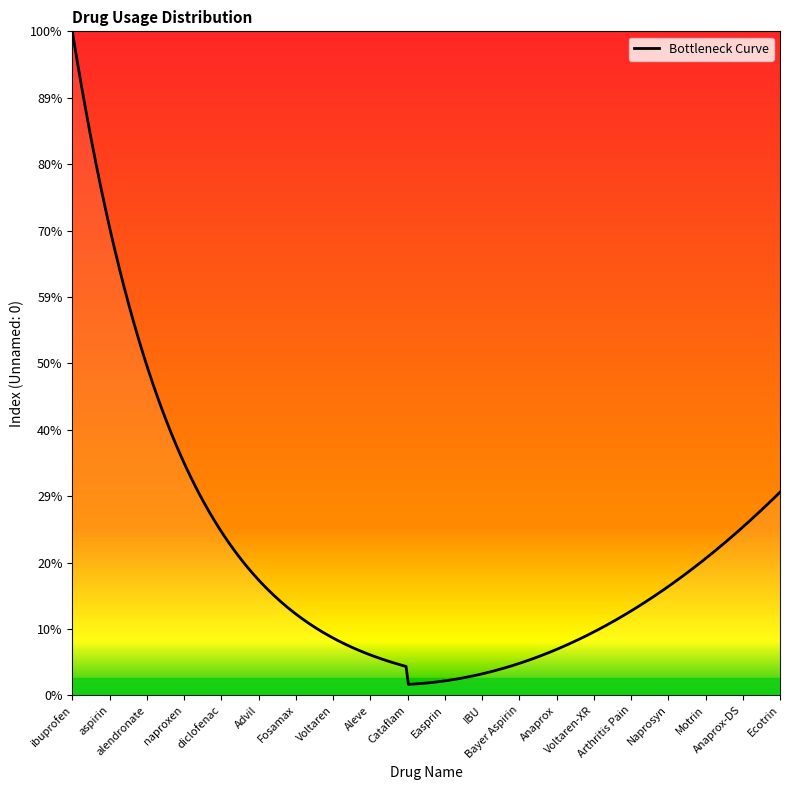

Does the chart have visible grid lines?

No